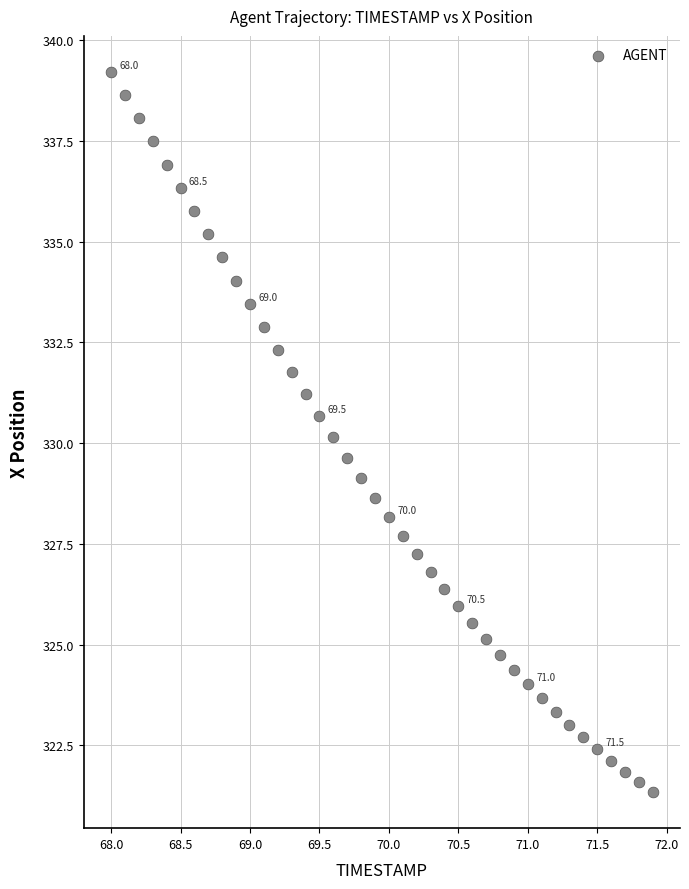

What is the range of X values (max minus min)?

3.9